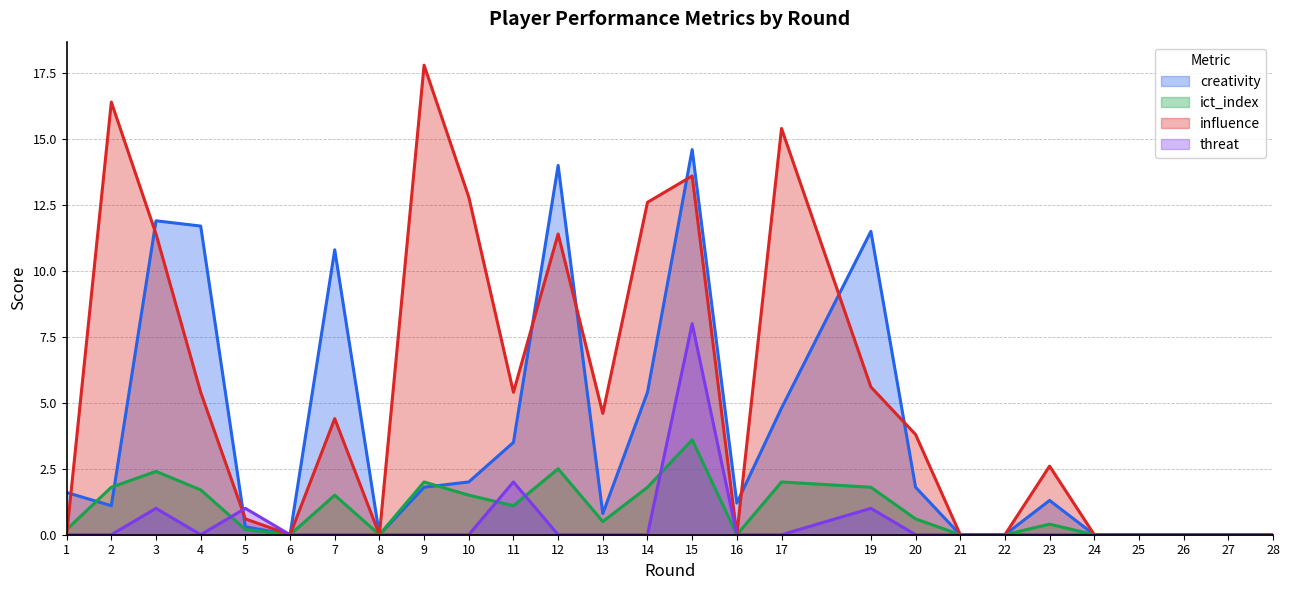

How many values in the creativity series exceed 1?

16